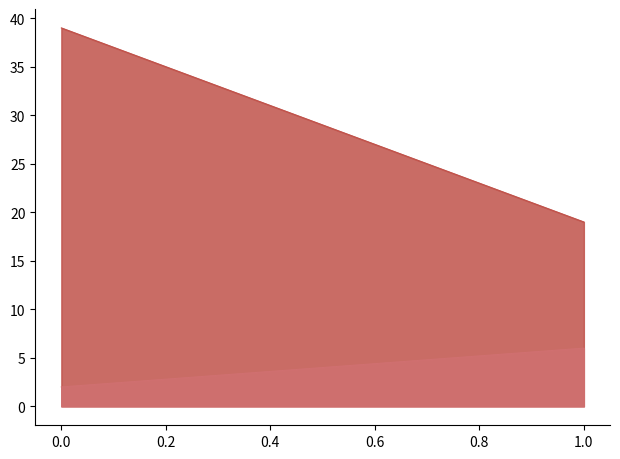

What is the spread (max minus min) of values at 1?

13